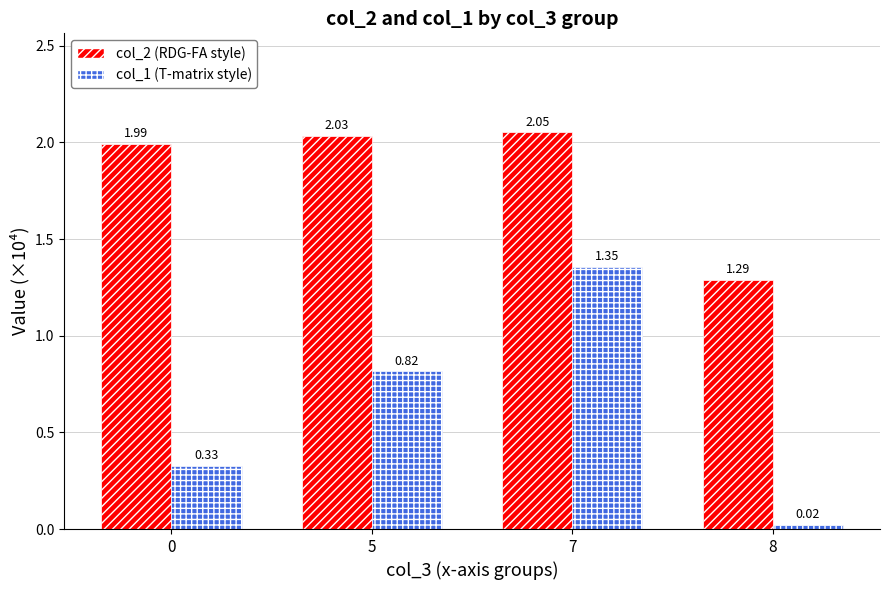

At which label is col_2 (RDG-FA style) closest to 1?

8